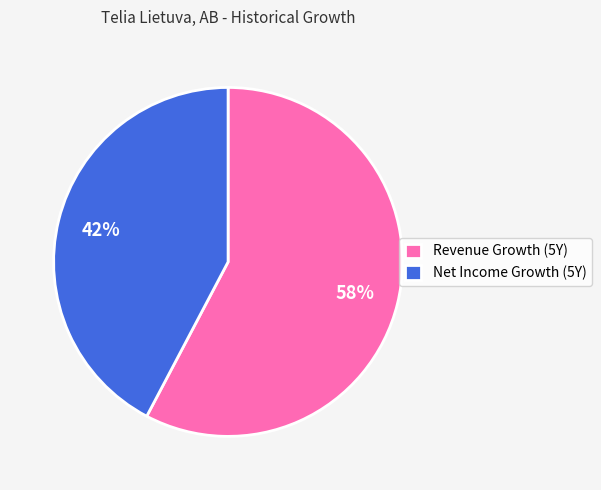

How many segments does this pie chart have?

2